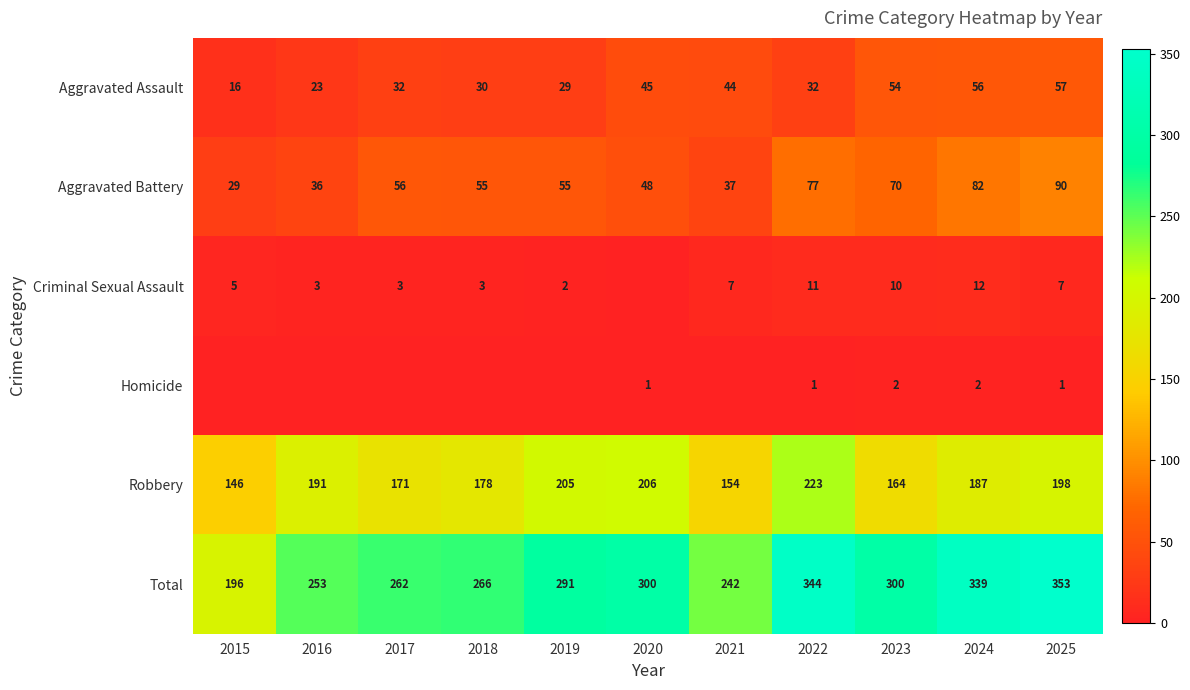

What is the minimum value for Aggravated Assault?

16